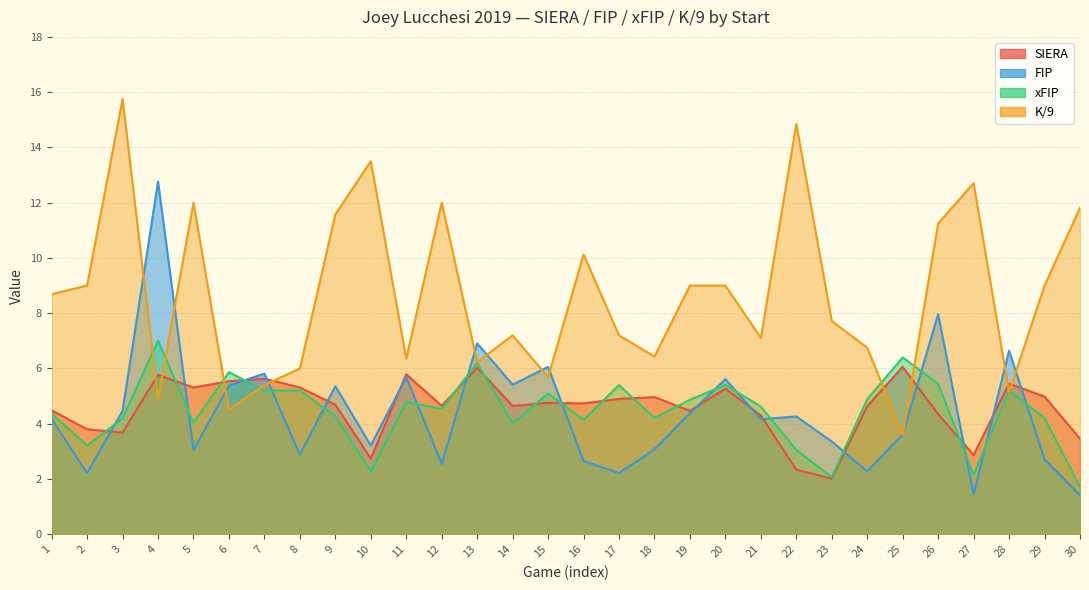

Which category has the lowest value across all series?

30